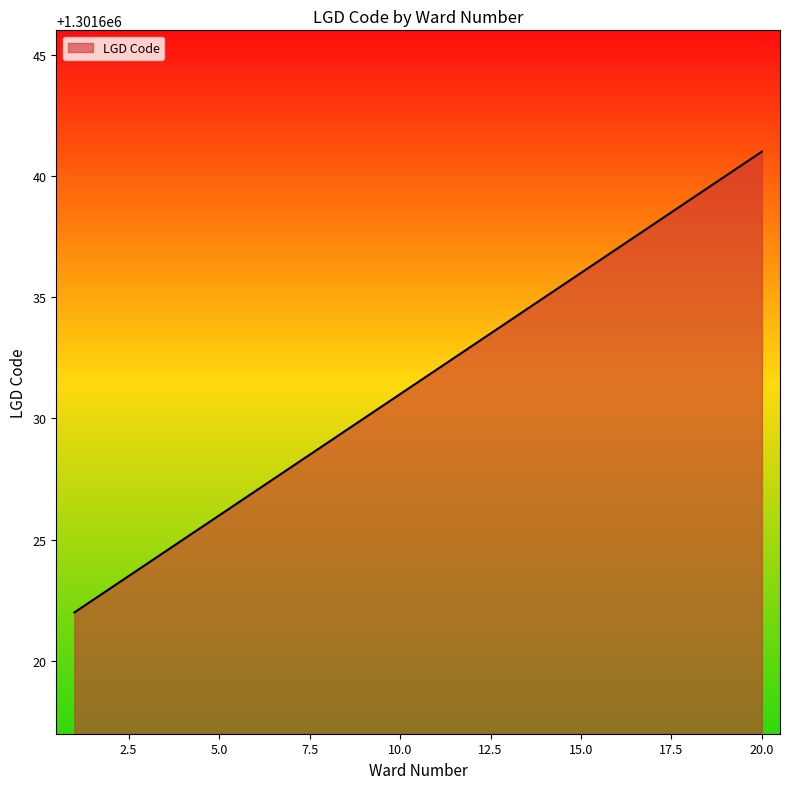

What is the difference between the maximum and minimum values?

19